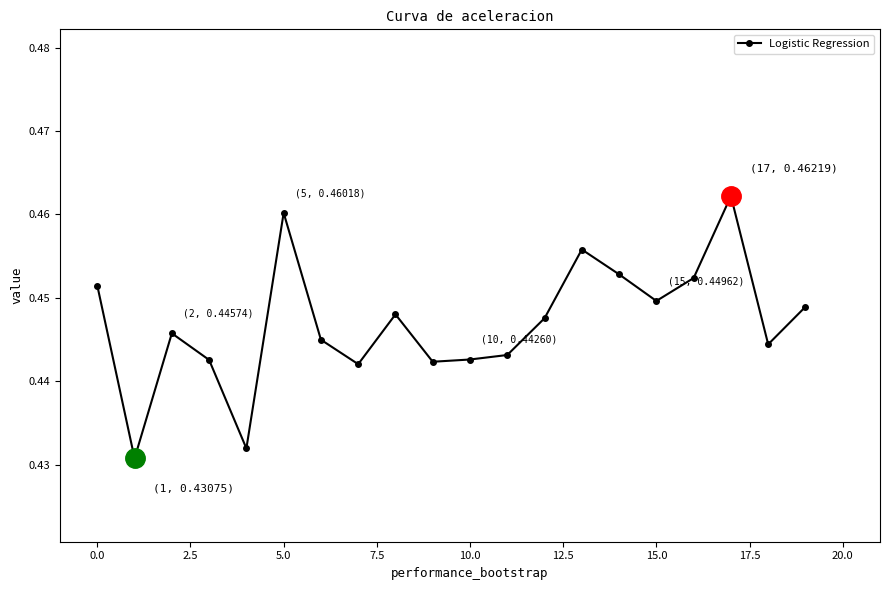

True or false: the data has more than 0 interior local peaks.

True